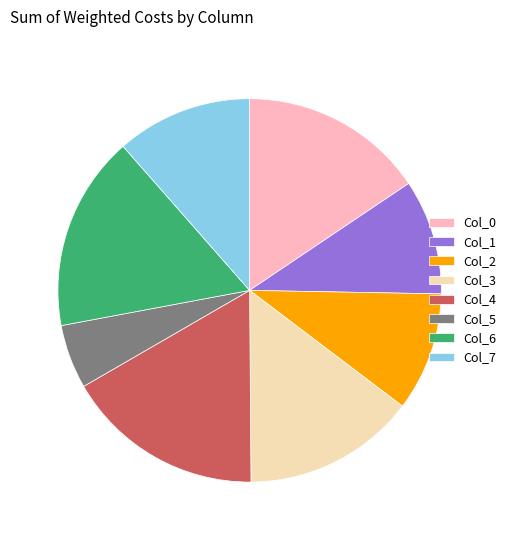

Does any single category account for the majority?

No